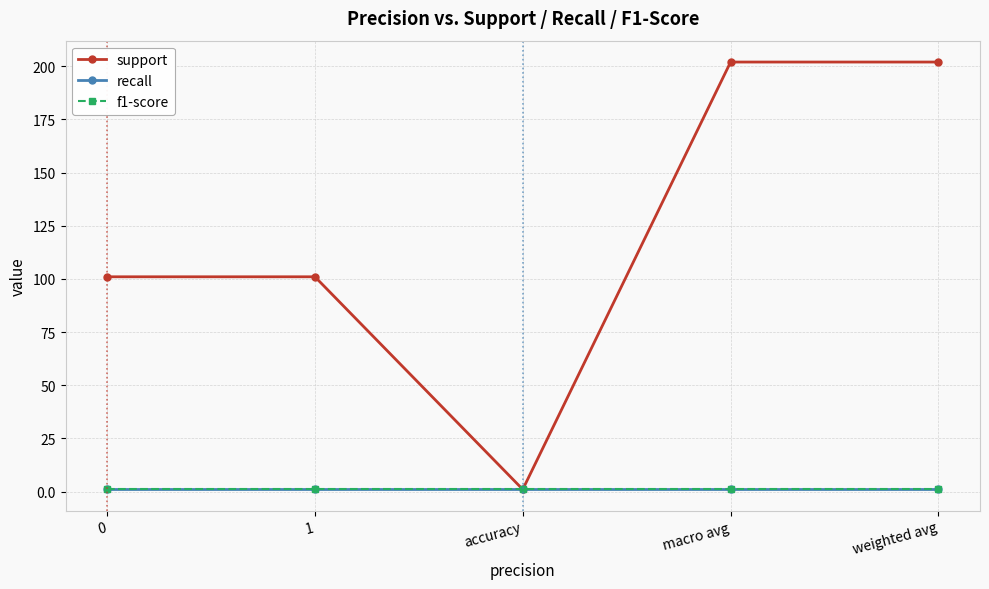

At which label does support first exceed 101?

macro avg